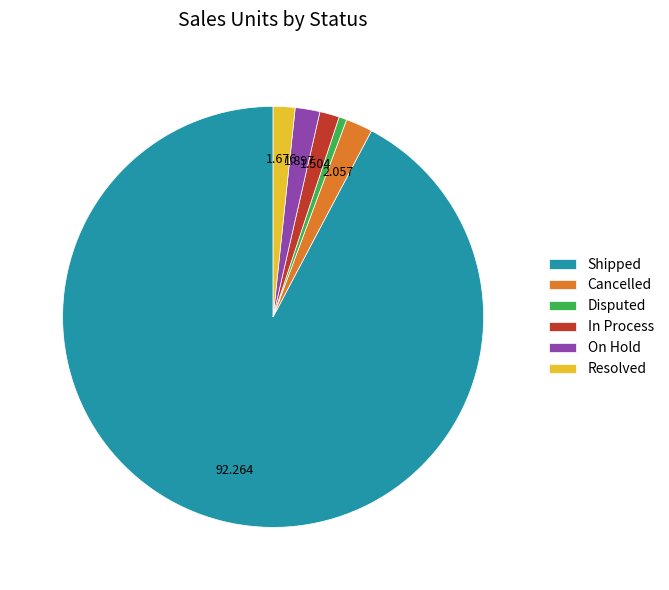

How many segments does this pie chart have?

6